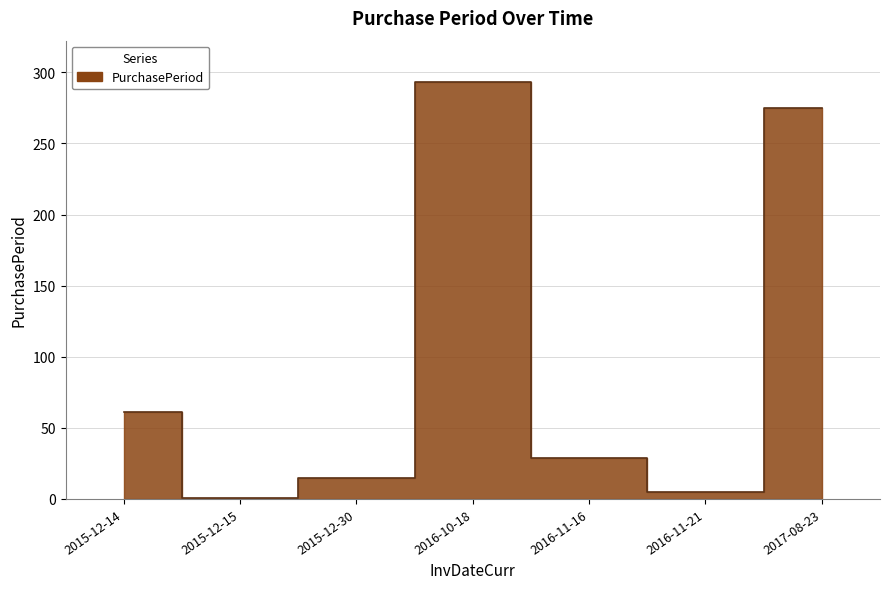

Reading left to right, transcribe all the data shown in this chart.

61	1	15	293	29	5	275